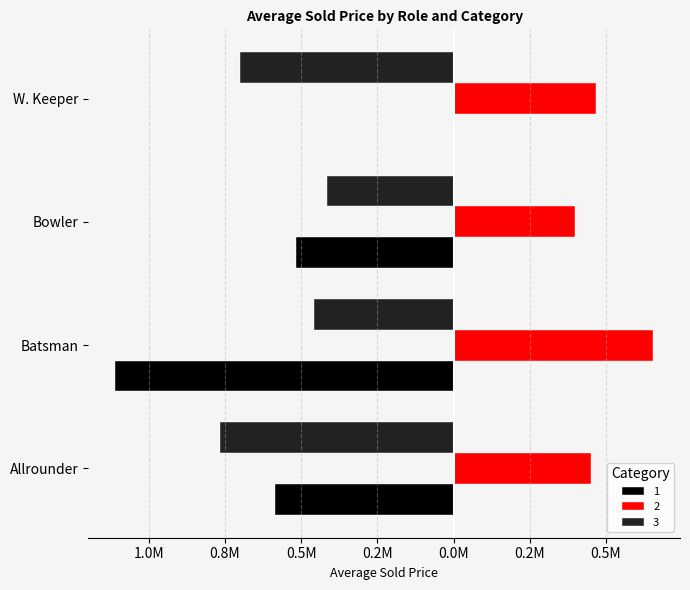

What is the highest value of the 3 series?

-414375.0